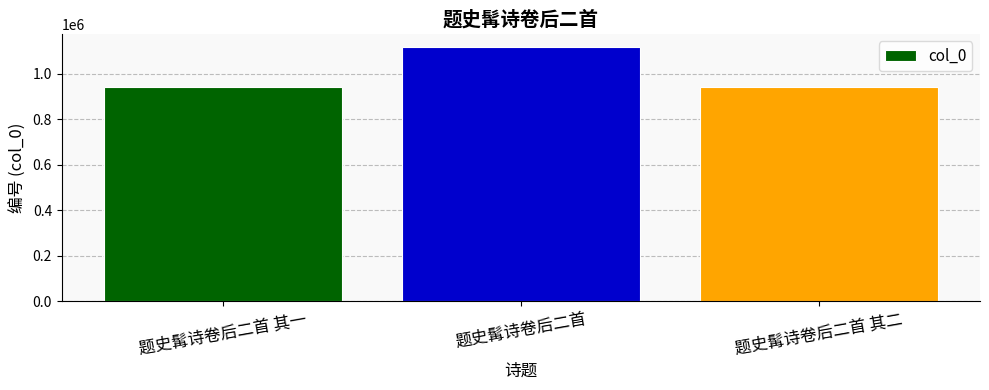

Are the bars horizontal?

No